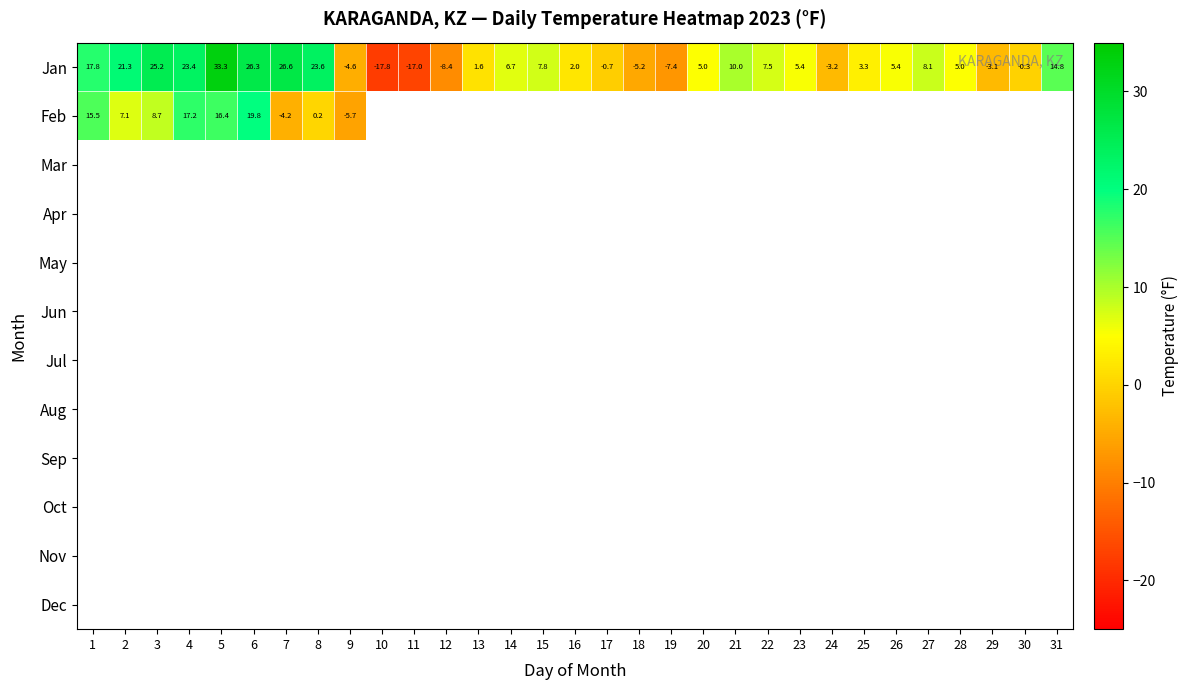

What value does the Jan series have at 22?

7.5